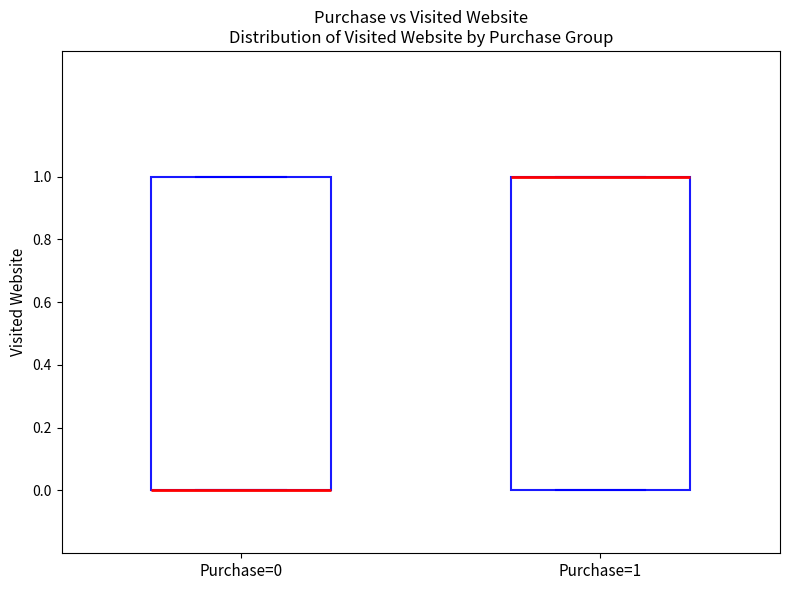

Reading left to right, transcribe this box plot: for each box, give where its median line is, the range the box spans, and where its two whiskers end, as read against the y-axis. The values are not printed on the chart, so give them approximately, as read against the axis.

Purchase=0: median 0 (drawn on the box's lower edge), box 0 to 1, whiskers 0 to 1
Purchase=1: median 1 (drawn on the box's upper edge), box 0 to 1, whiskers 0 to 1